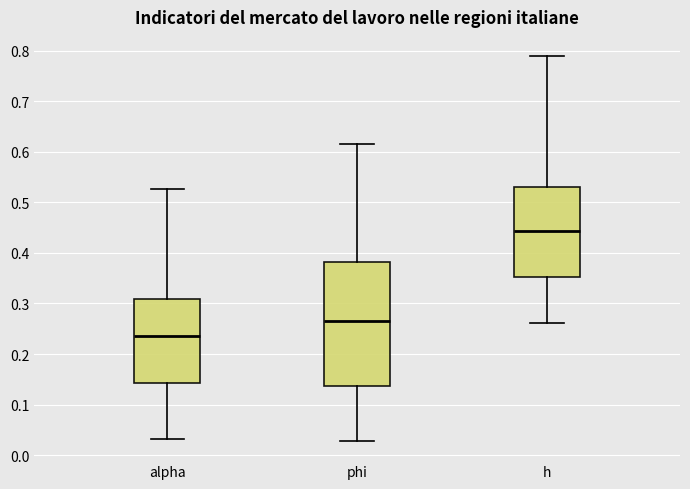

Reading left to right, read every box against the y-axis: the position of its median line, the range the box covers, and the ends of its whiskers. The values are not printed on the chart, so give them approximately, as read against the axis.

alpha: median 0.24, box 0.14 to 0.31, whiskers 0.03 to 0.53
phi: median 0.27, box 0.14 to 0.38, whiskers 0.03 to 0.62
h: median 0.44, box 0.35 to 0.53, whiskers 0.26 to 0.79